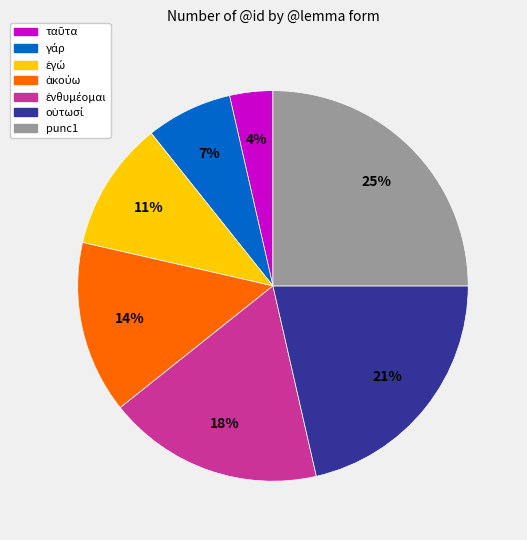

To the nearest percent, what is the difference between the largest and smallest slice percentages?

21%